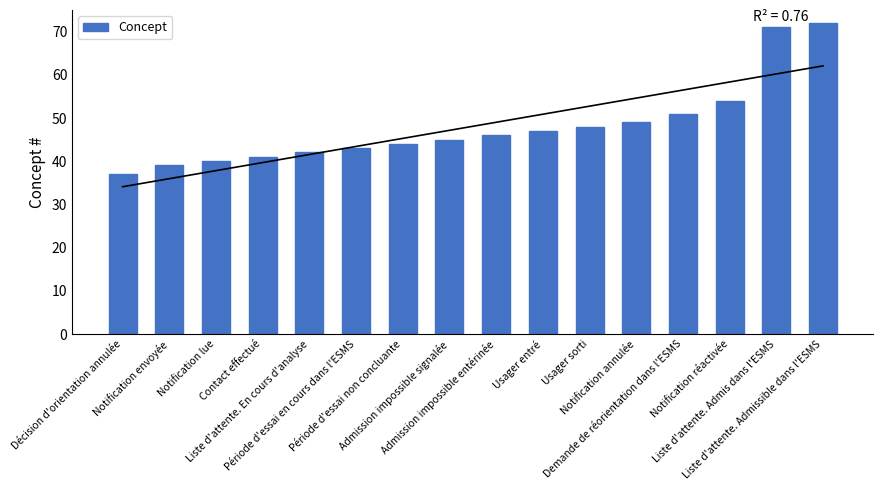

The chart shows a value of 51 at Demande de réorientation dans l'ESMS. True or false?

True